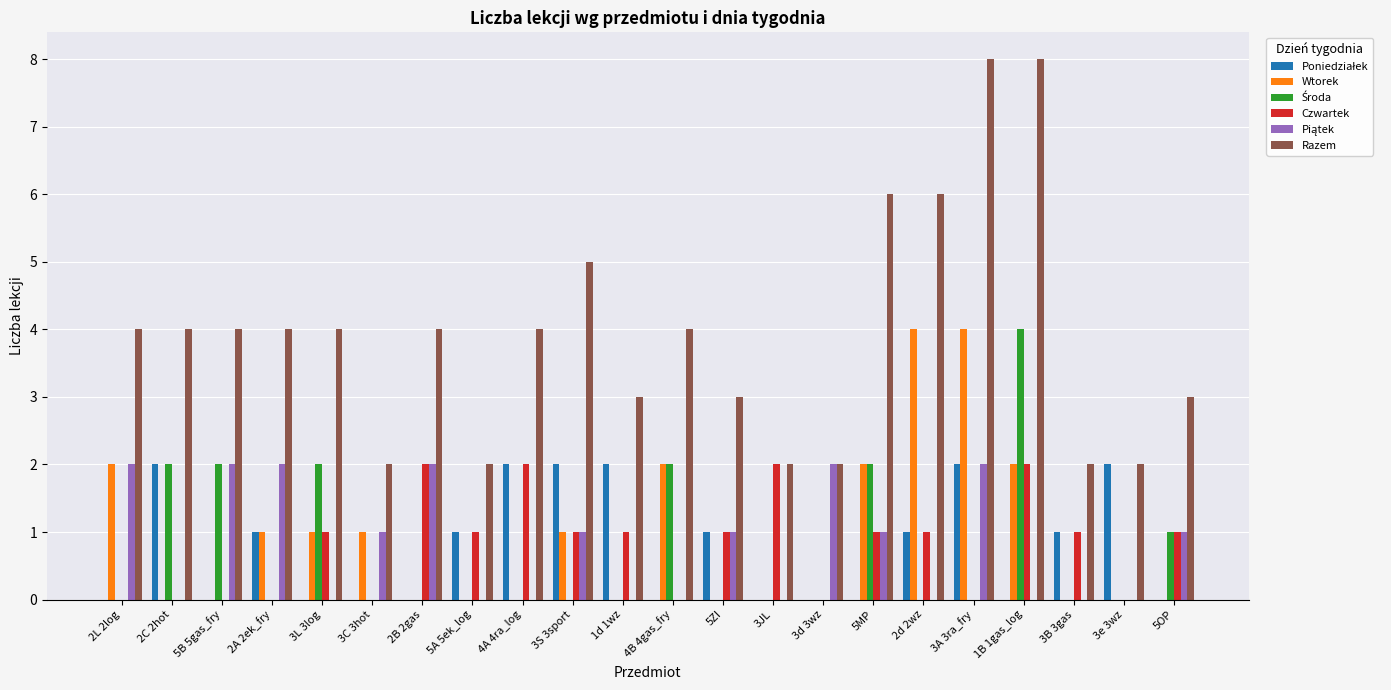

The value of Razem at 1d 1wz is 3. True or false?

True